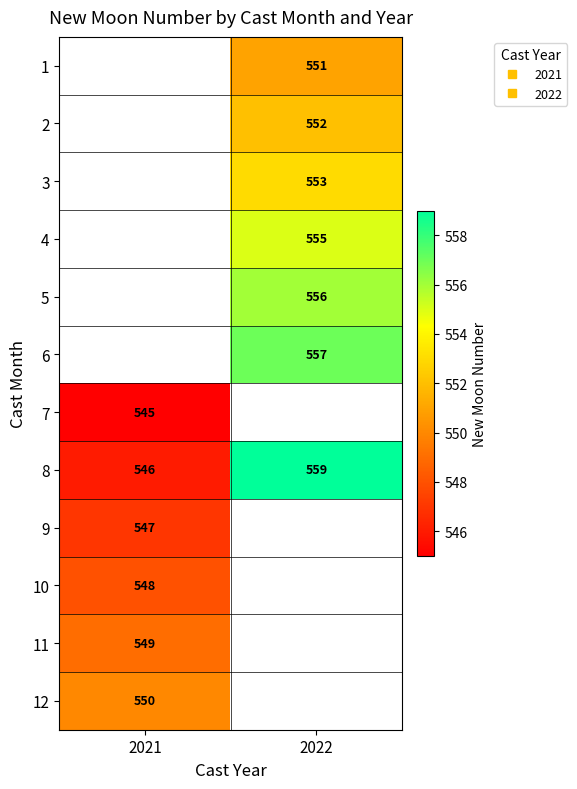

Which label corresponds to the largest value in the chart?

2022